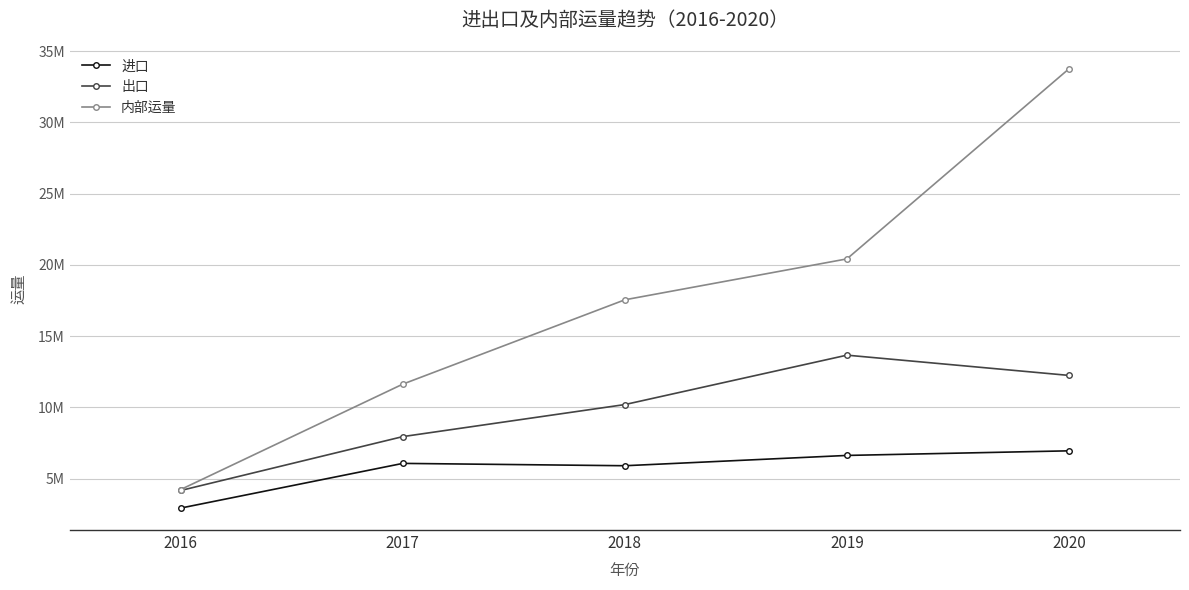

What are all the series names shown in the legend?

进口, 出口, 内部运量